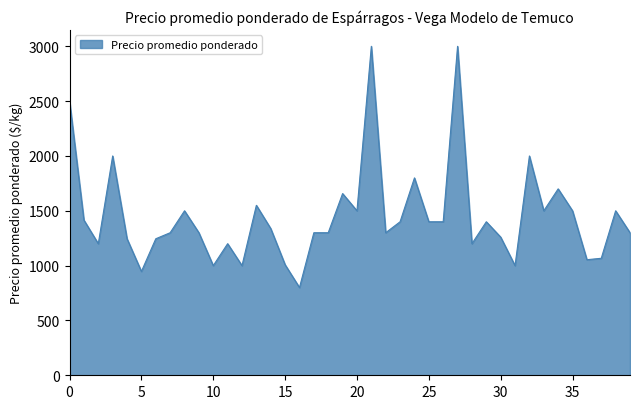

What is the greatest value displayed?

3000